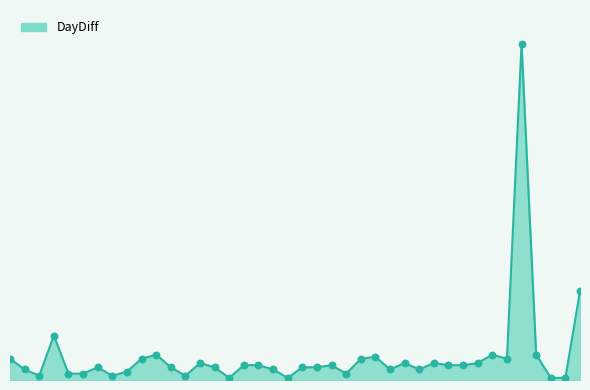

Is this an area chart (filled region under the line)?

Yes